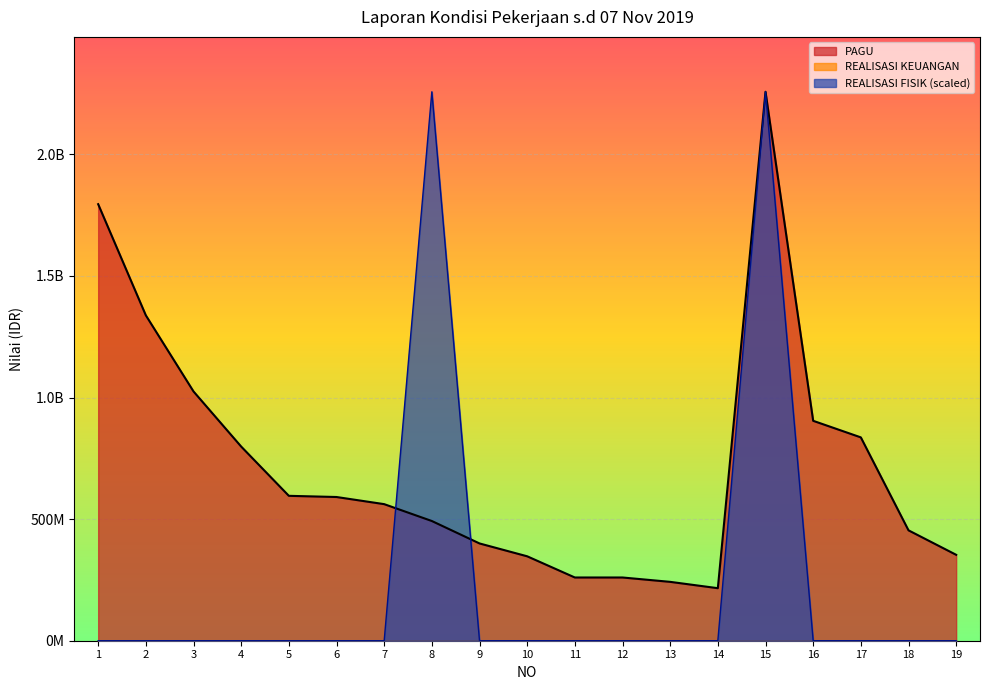

Where do PAGU and REALISASI FISIK first cross each other?

7 and 8